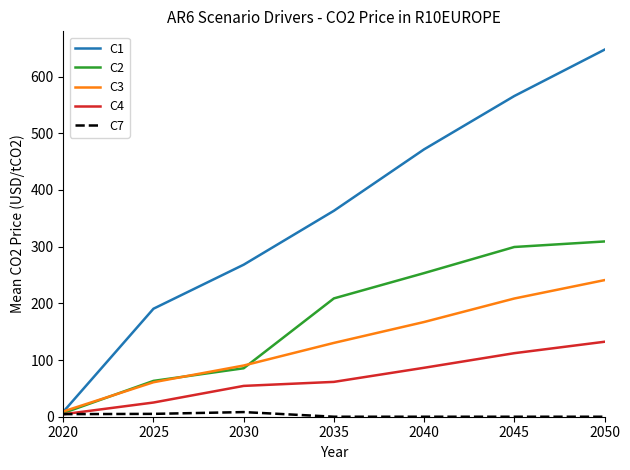

True or false: C2 has a value of 409.3 at 2050.

False